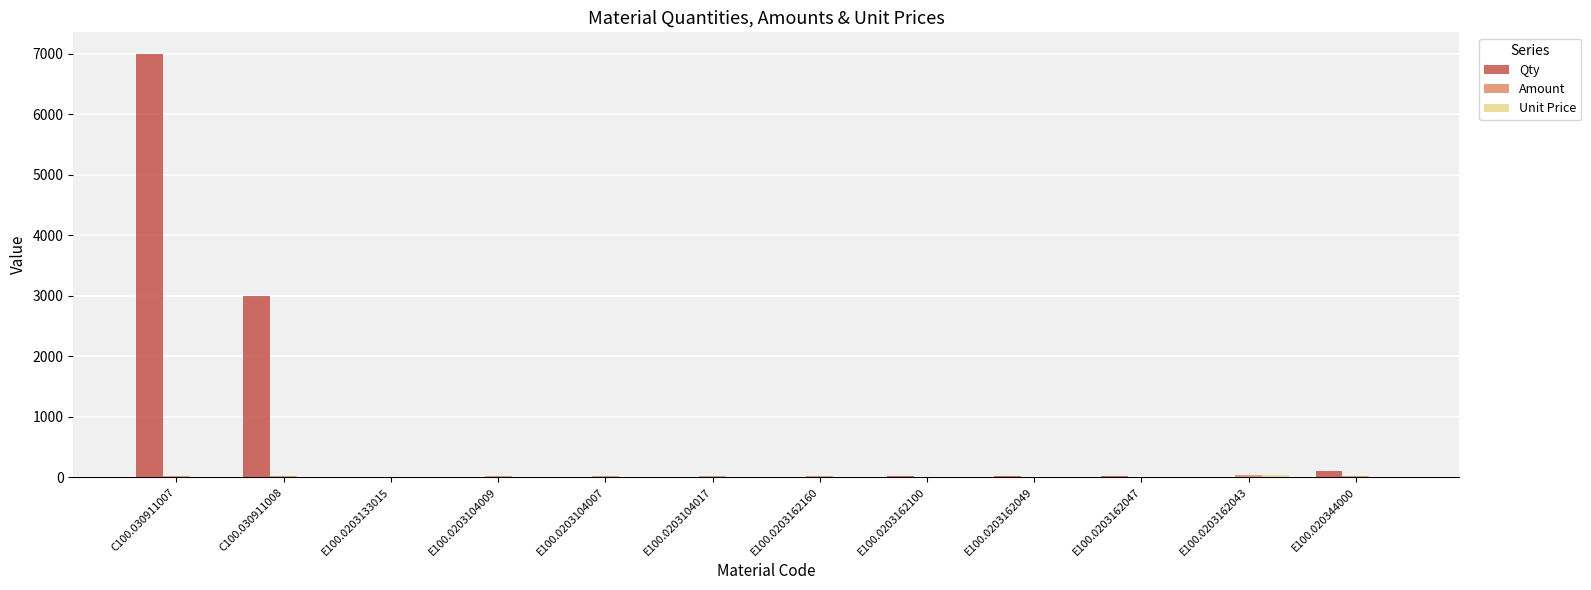

What is the maximum value shown in the chart?

7000.0